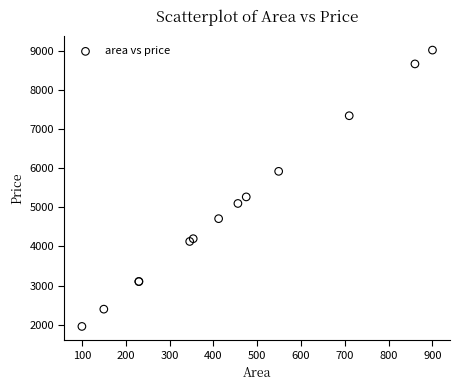

What Y value in the scatter plot is closest to 5488?

5267.7